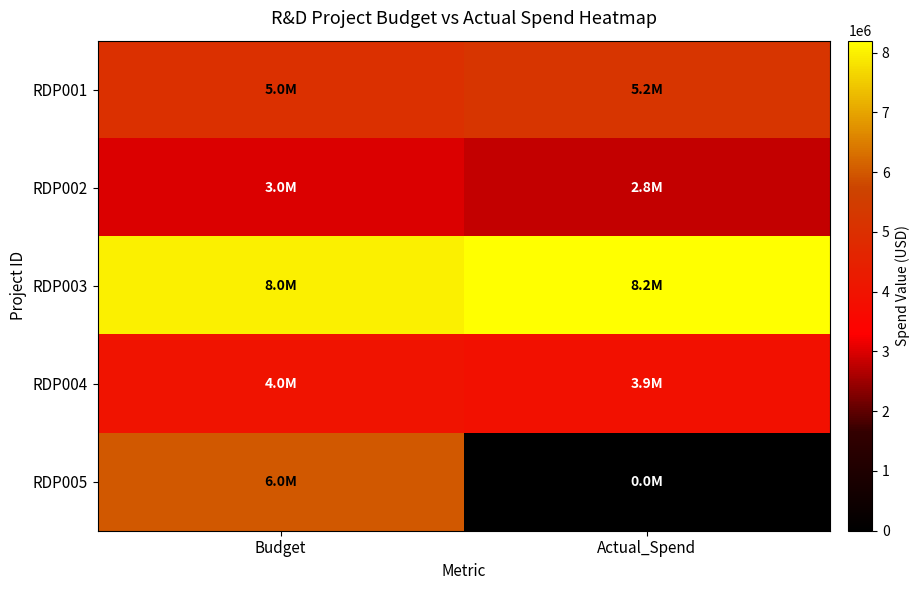

List the series in order of their peak value, highest first.

RDP003, RDP005, RDP001, RDP004, RDP002